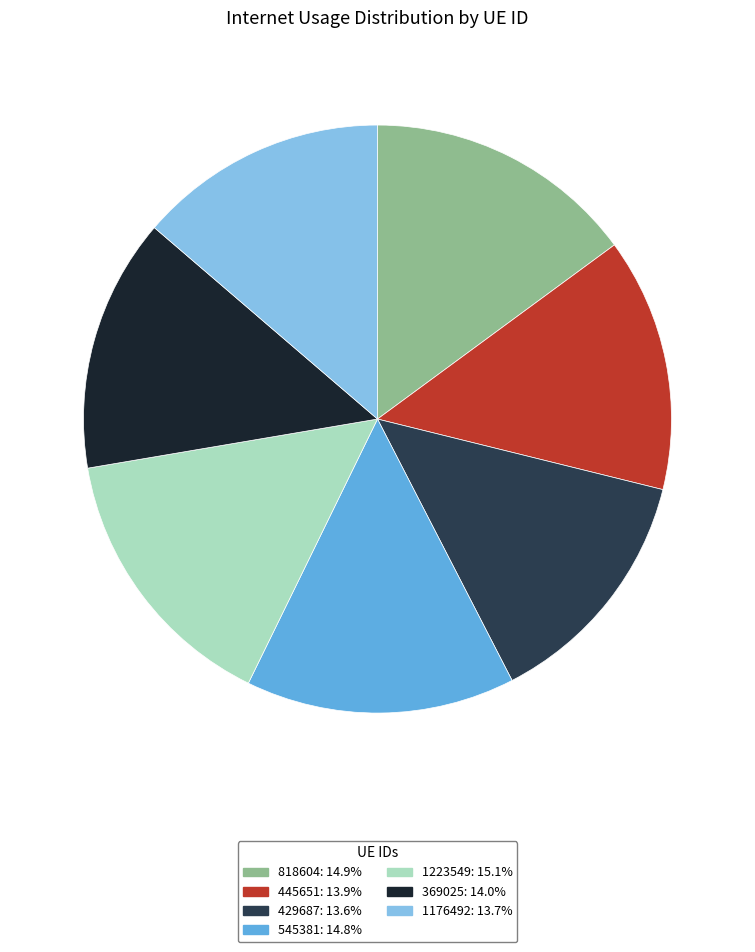

Is the sum of 1223549 and 818604 greater than half?

No